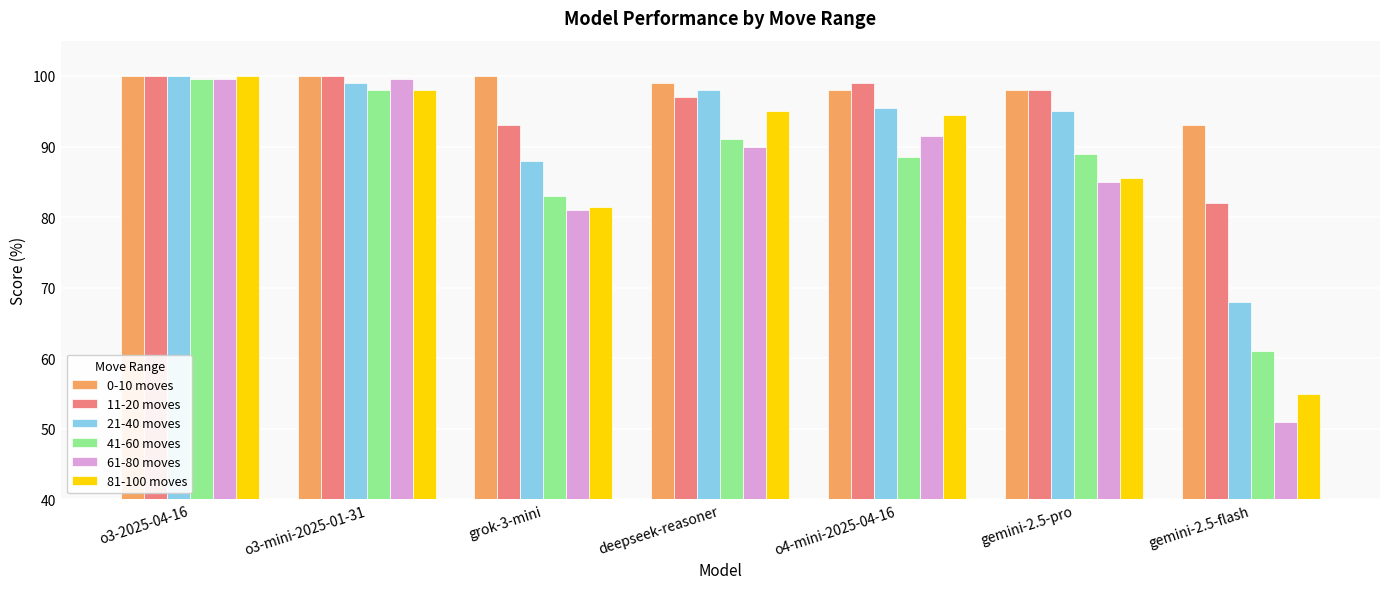

Which series changed the most between o3-mini-2025-01-31 and gemini-2.5-pro?

61-80 moves